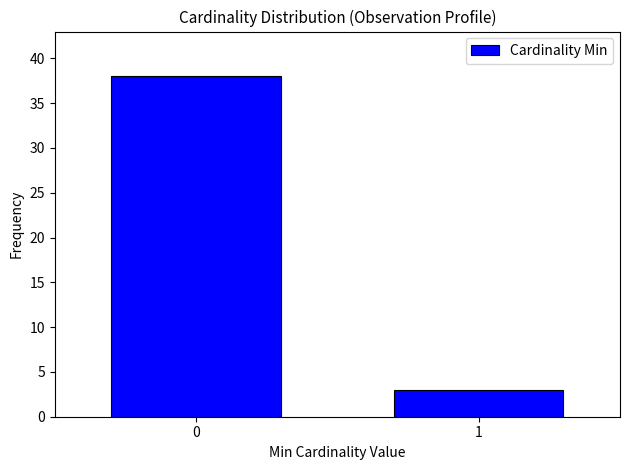

Reading left to right, what are all the values shown in this chart?

38	3